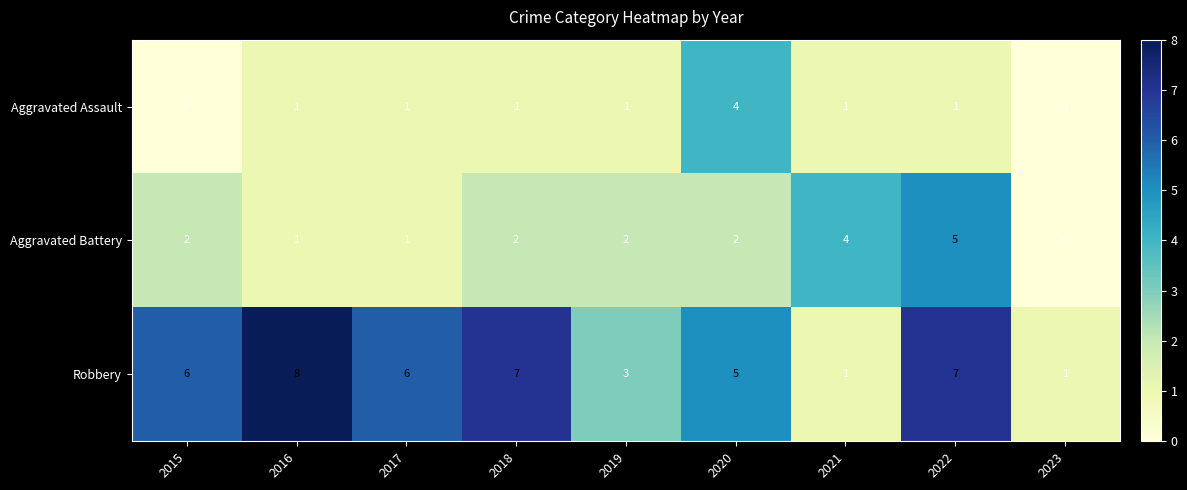

How many positive values does the Aggravated Battery series have?

8